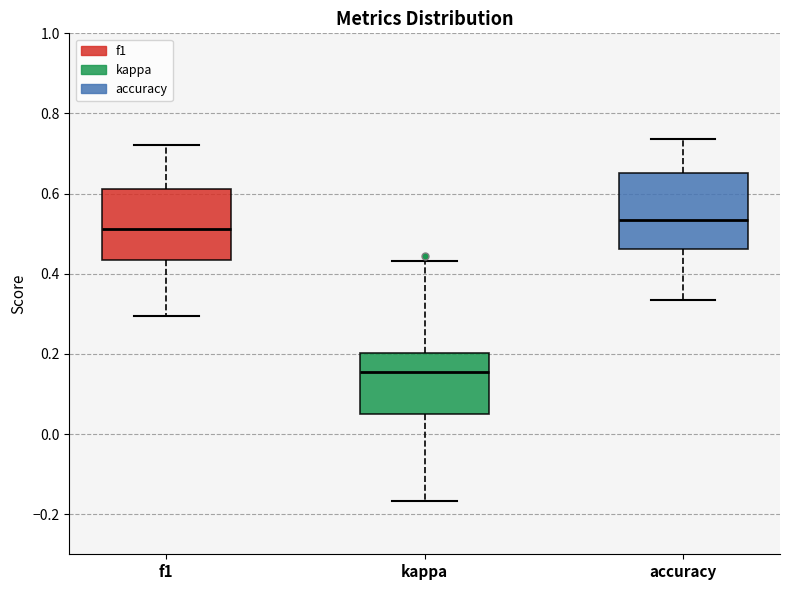

Which box's median line is the highest?

accuracy